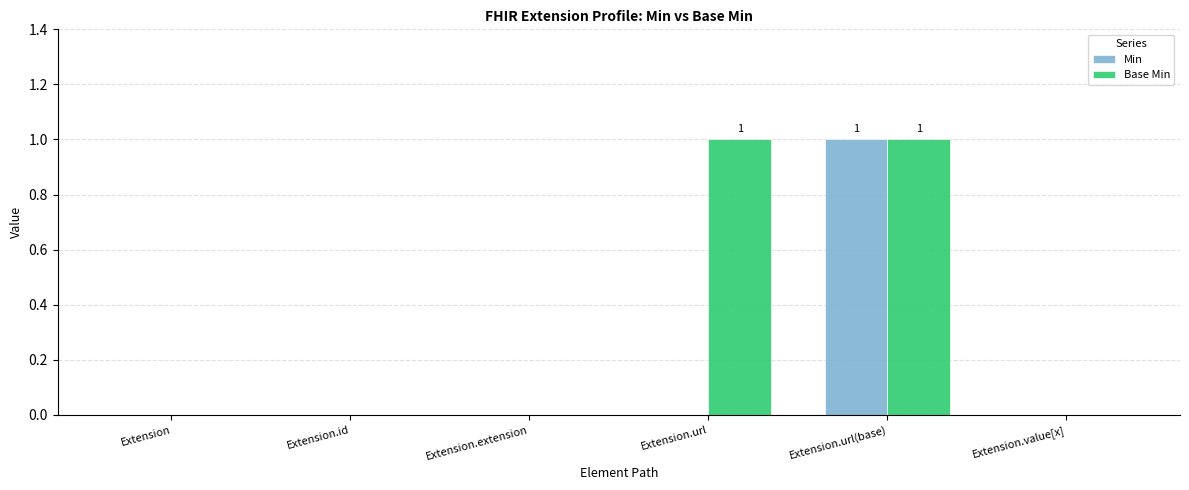

What is the maximum value shown in the chart?

1